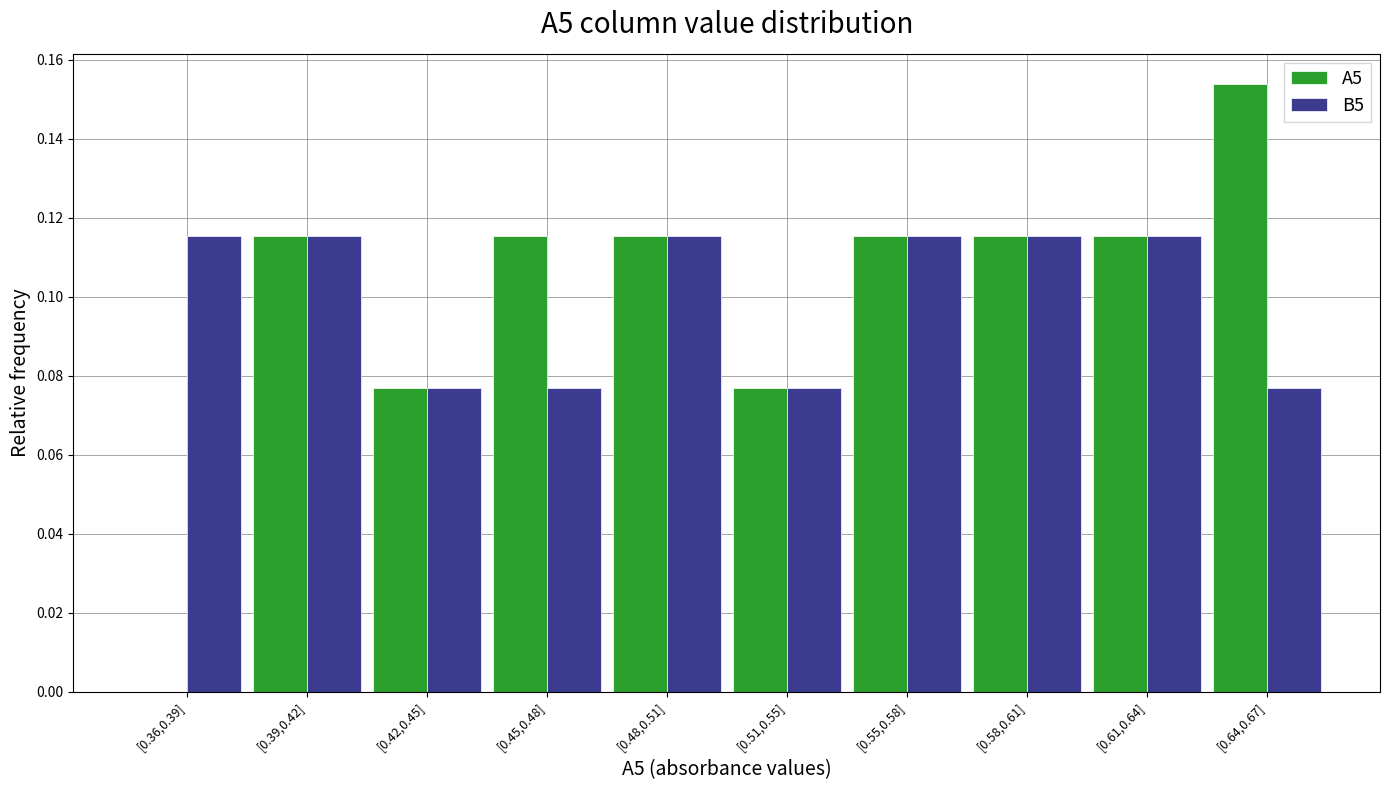

Is it true that A5 equals 0.0 at [0.55,0.58]?

False